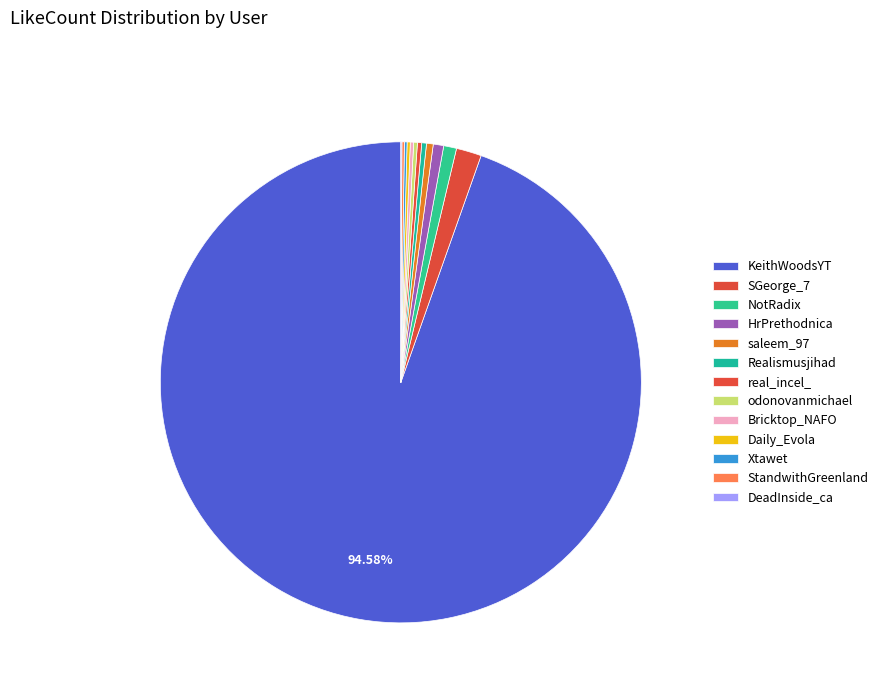

How many segments does this pie chart have?

13